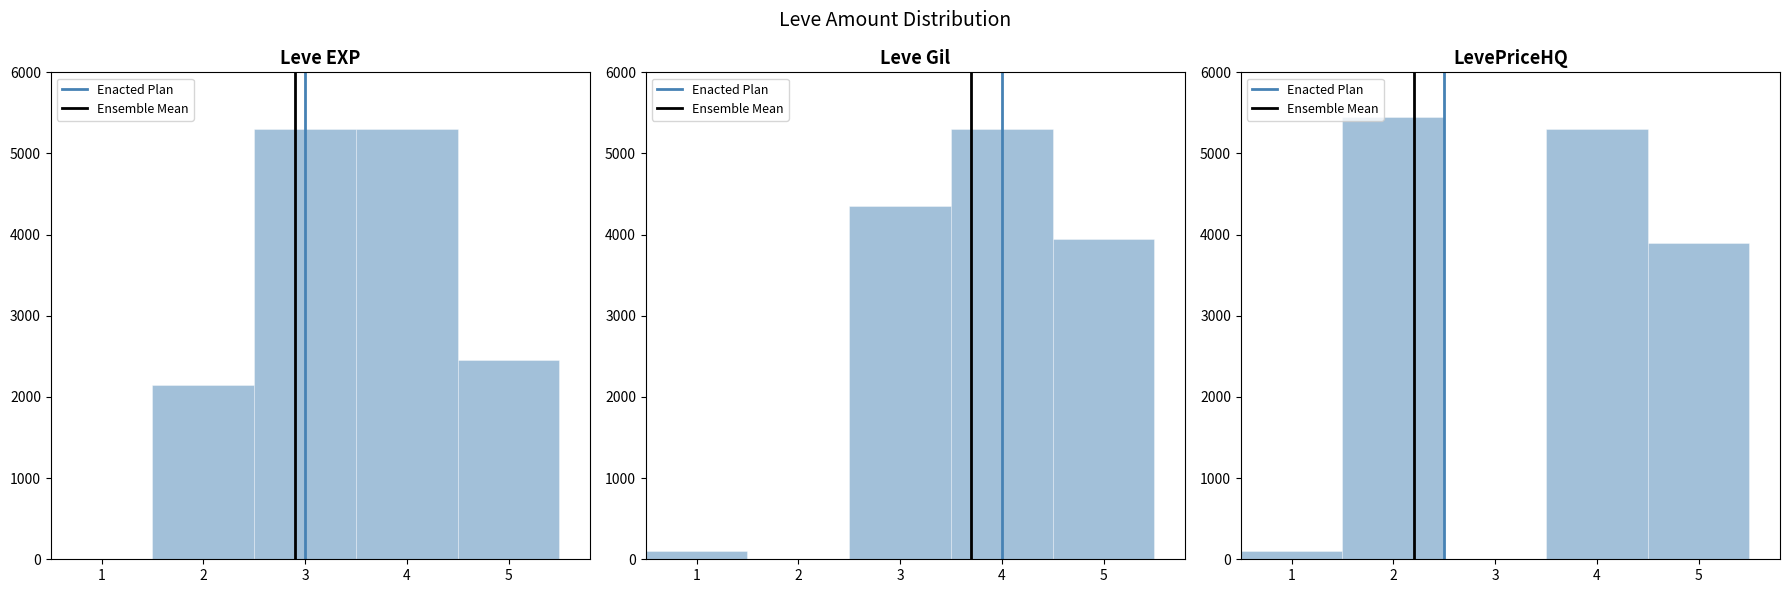

Which category has the highest value in the Ensemble Mean series?

2